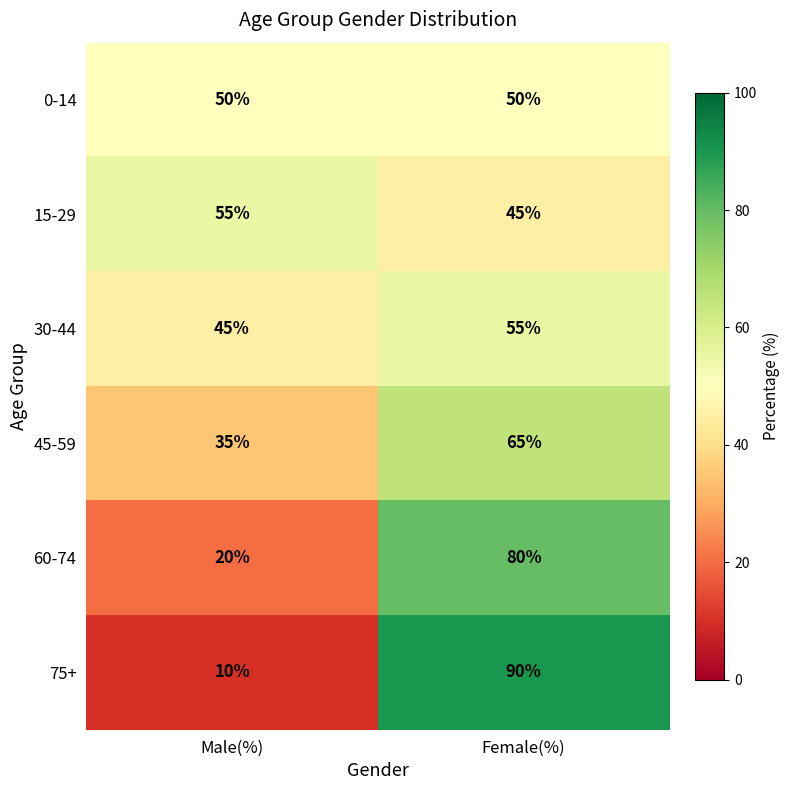

What is the difference between the highest and lowest values at Female(%)?

45